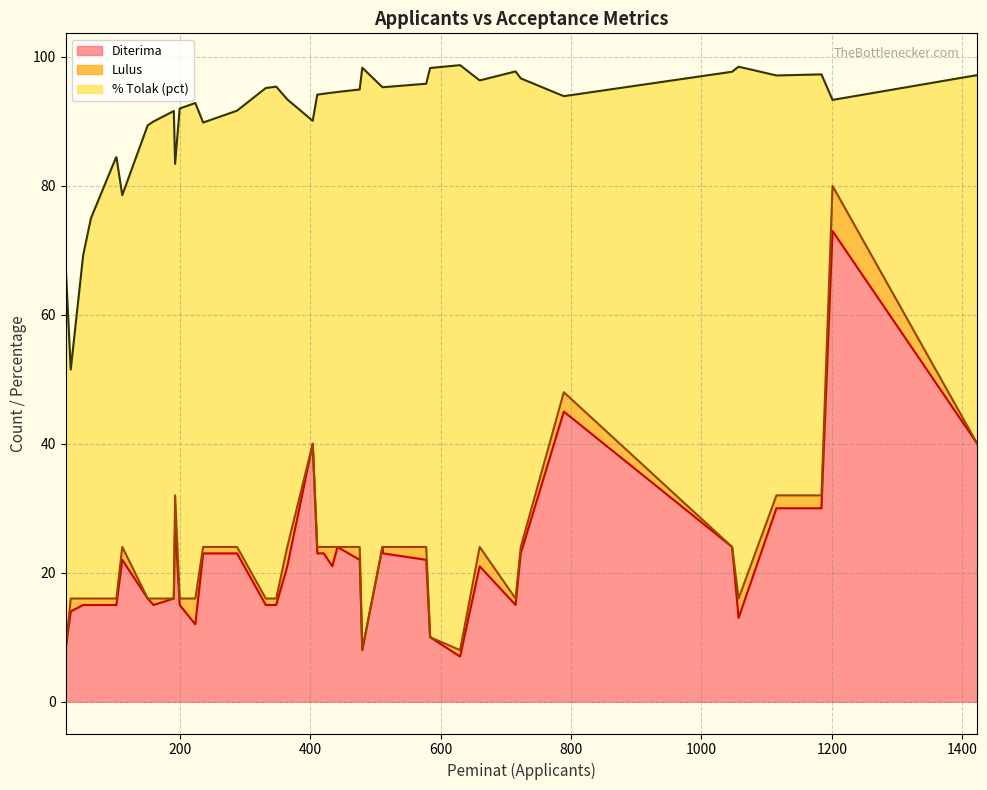

What is the minimum value for Diterima?

7.0